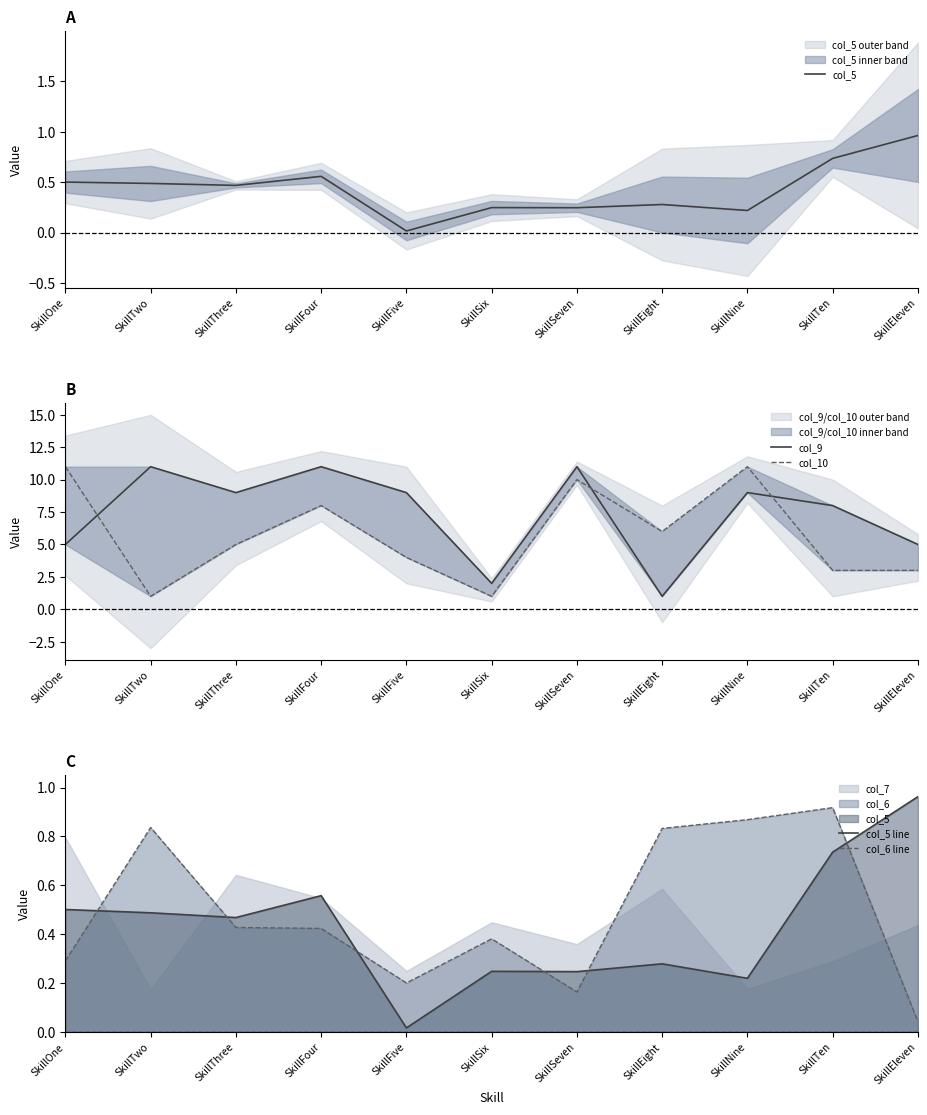

What is the maximum value shown in the chart?

11.0